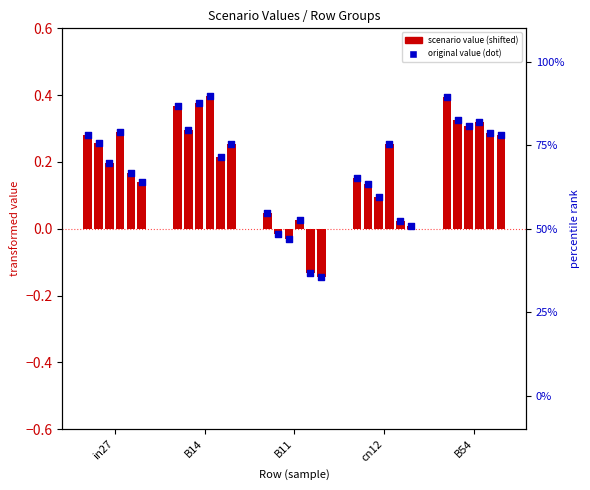

What is the total value across all series at B14?

1.9